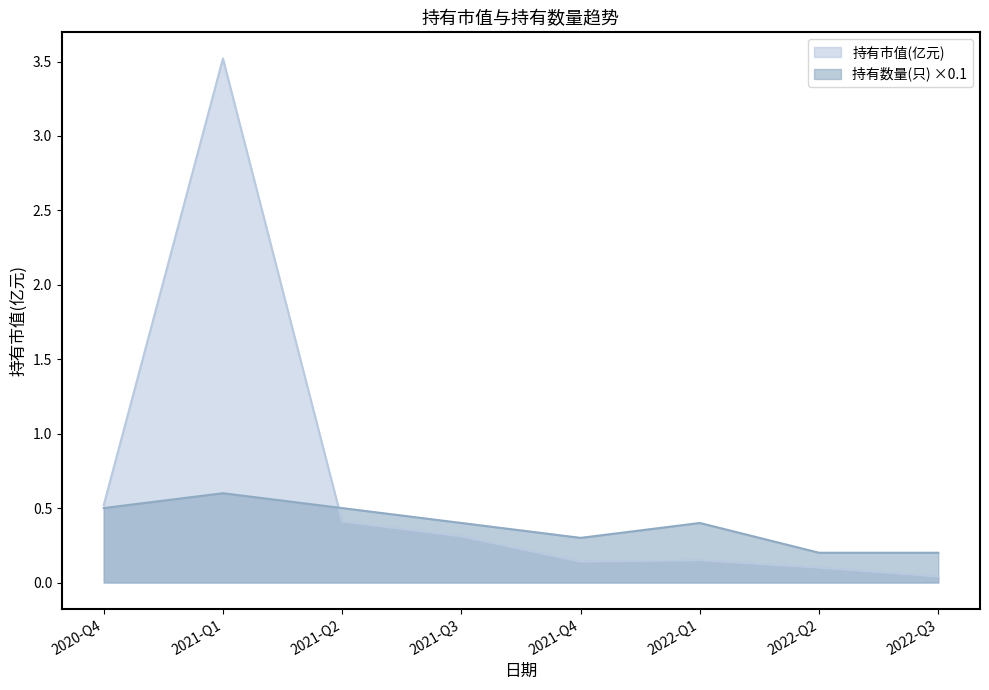

How many intersections are there between 持有市值(亿元) and 持有数量(只)?

1